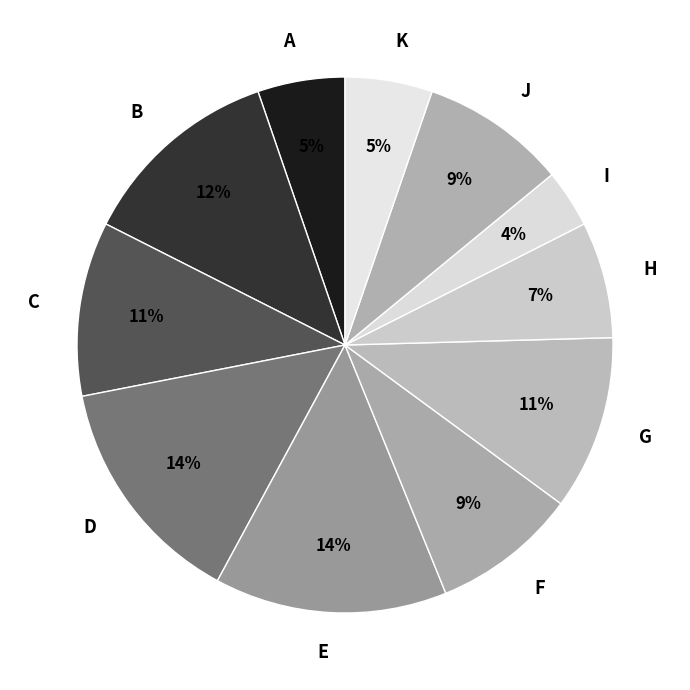

Is it true that C is 11% of the pie?

True